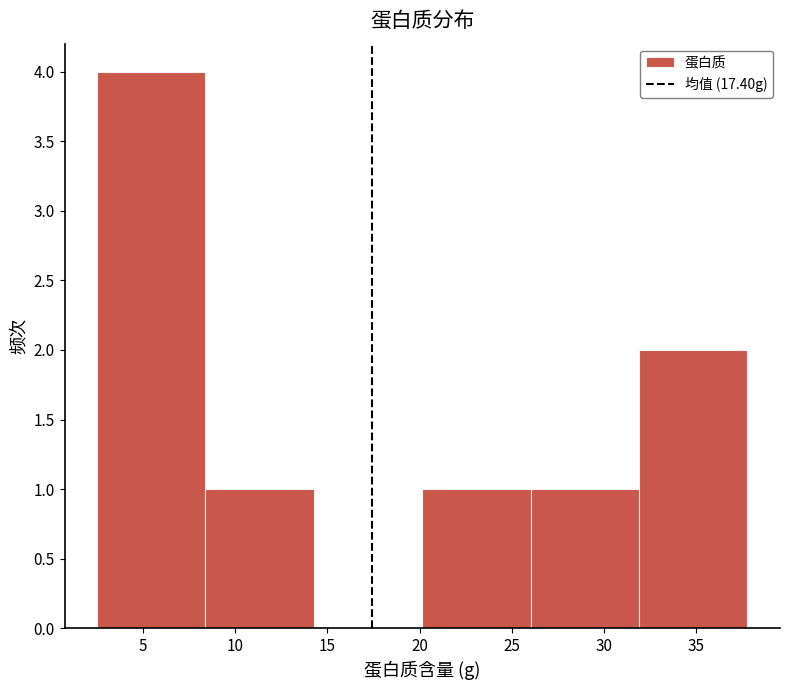

Which range on the x-axis has the tallest bar?

2.5 to 8.5